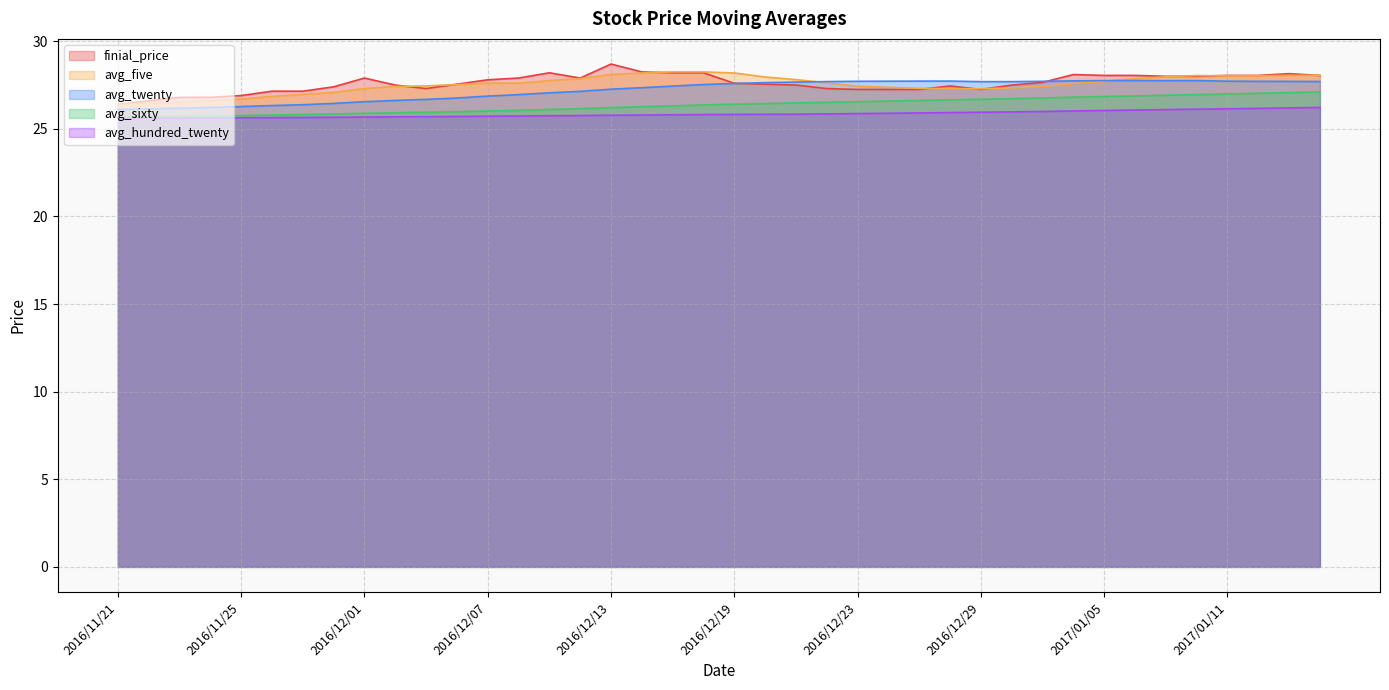

The finial_price series shows 26.8 at 2016/11/24. True or false?

True